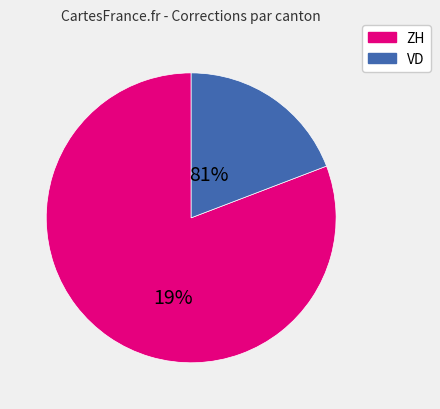

Is the sum of VD and ZH greater than half?

Yes